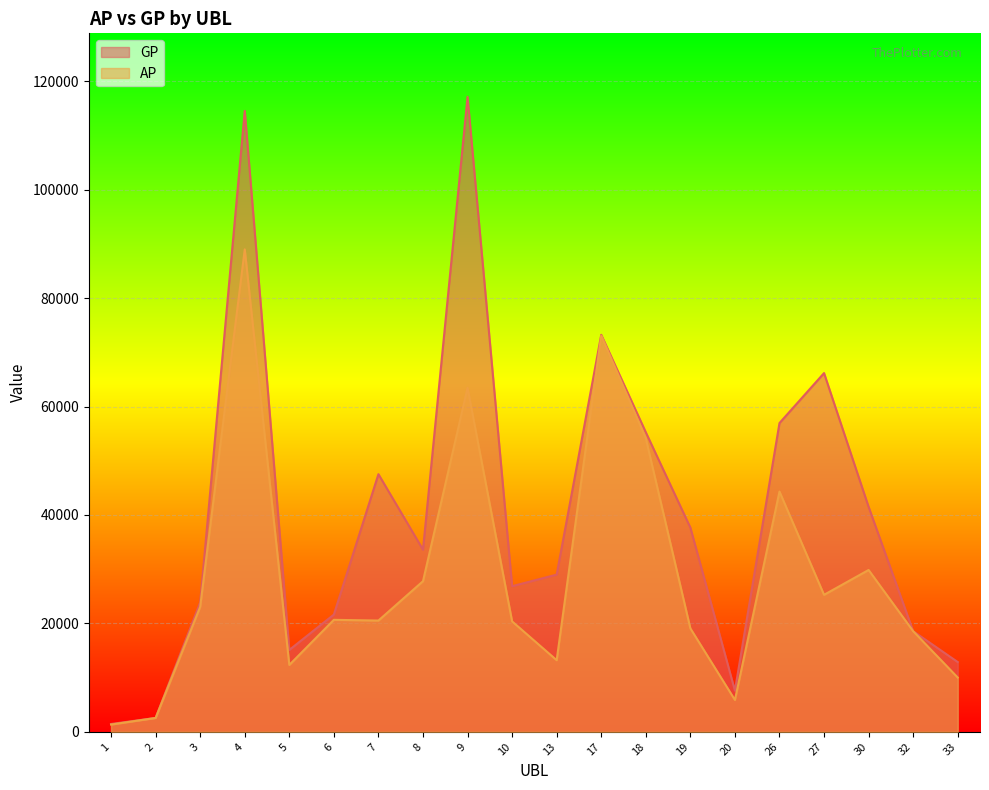

Which series has the widest spread of values?

GP